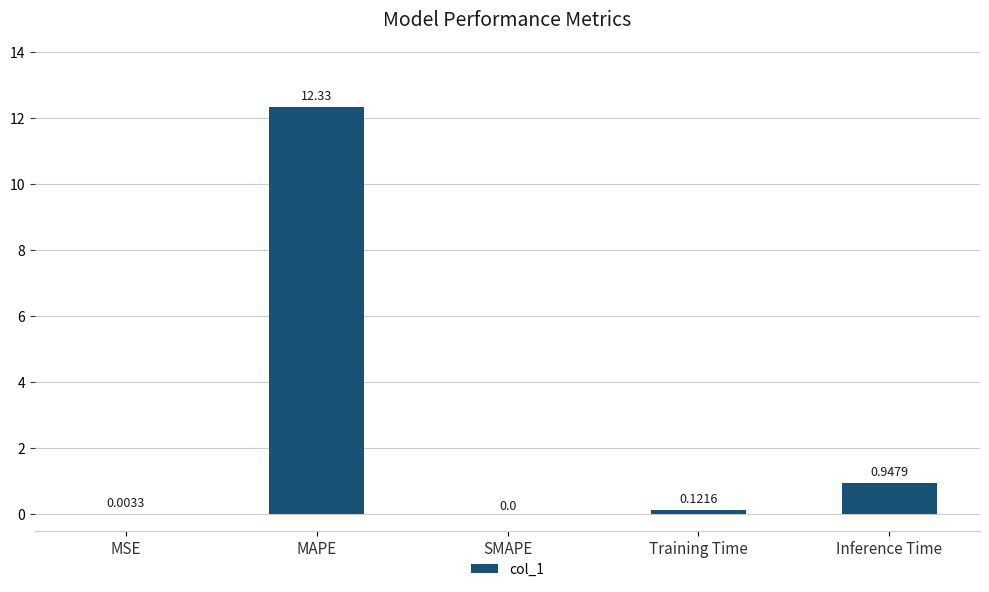

What is the sum of the values at Inference Time and Training Time?

1.1